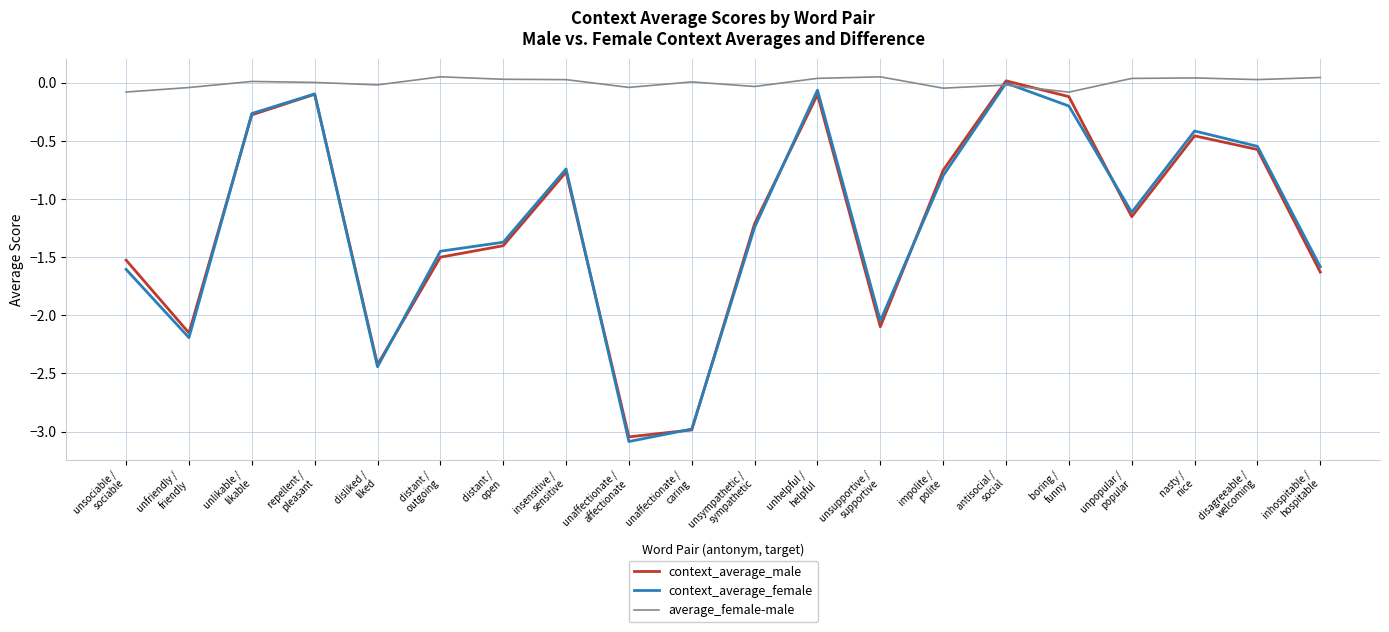

What is the smallest value displayed?

-3.1